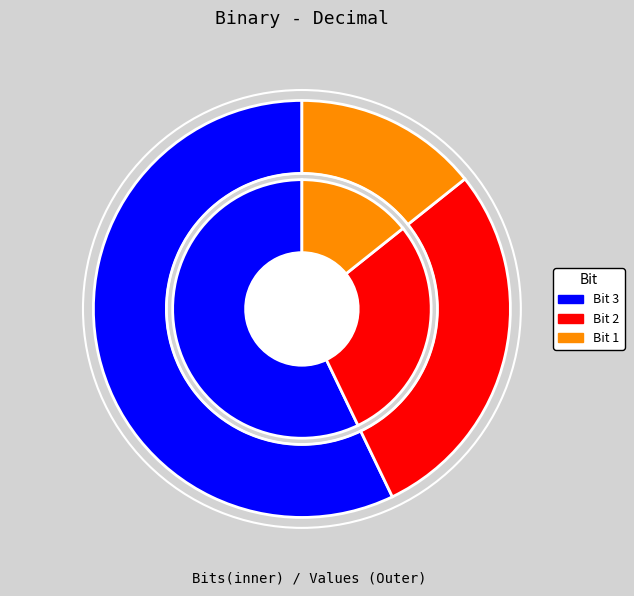

Which slice is the largest?

3